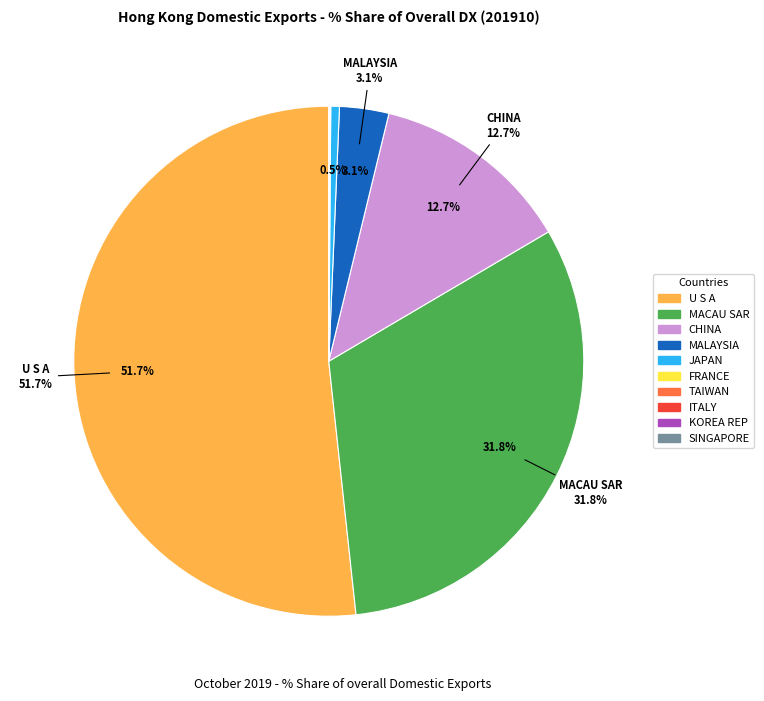

What portion of the pie excludes CHINA?

87.3%